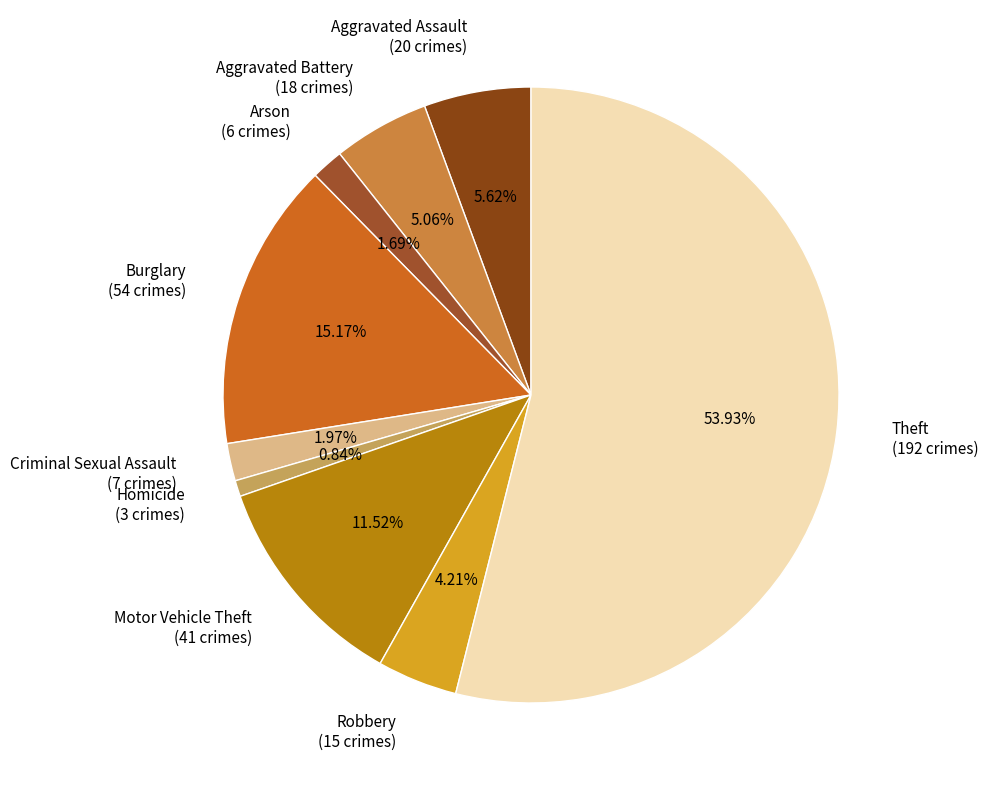

True or false: Robbery accounts for 4% of the total.

True